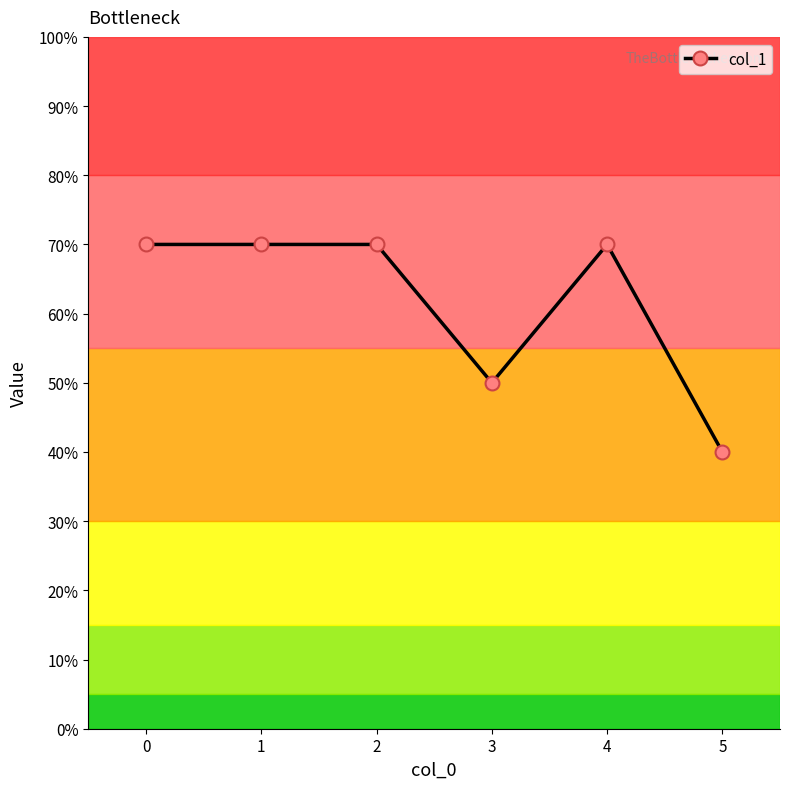

Is this an area chart (filled region under the line)?

No